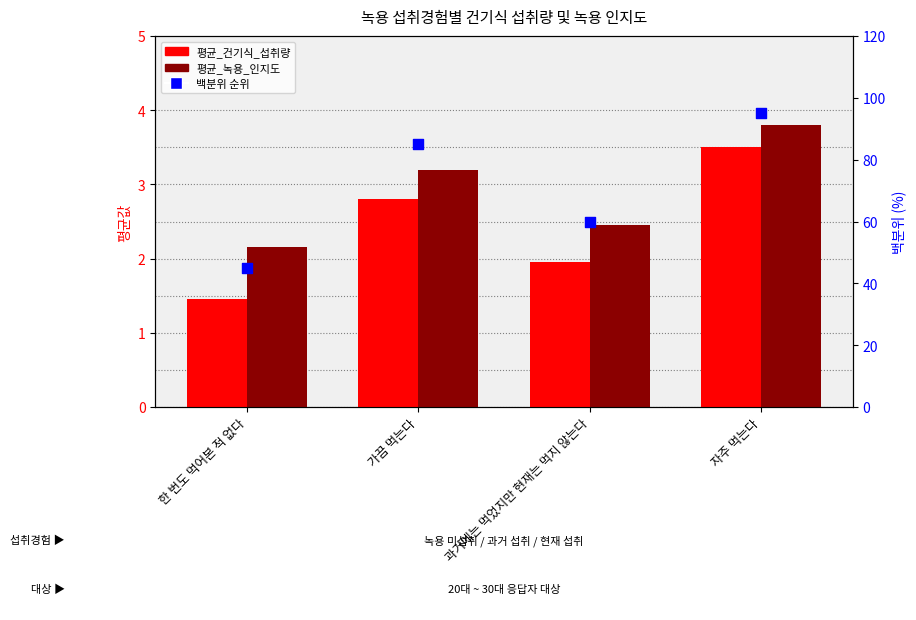

Which series contains the lowest Y value?

평균_건기식_섭취량